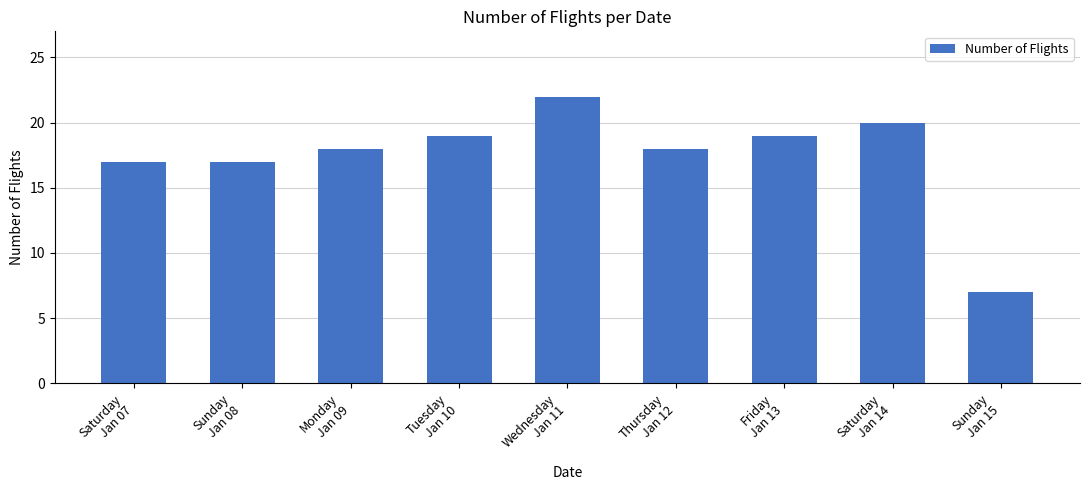

What is the minimum value shown in the chart?

7